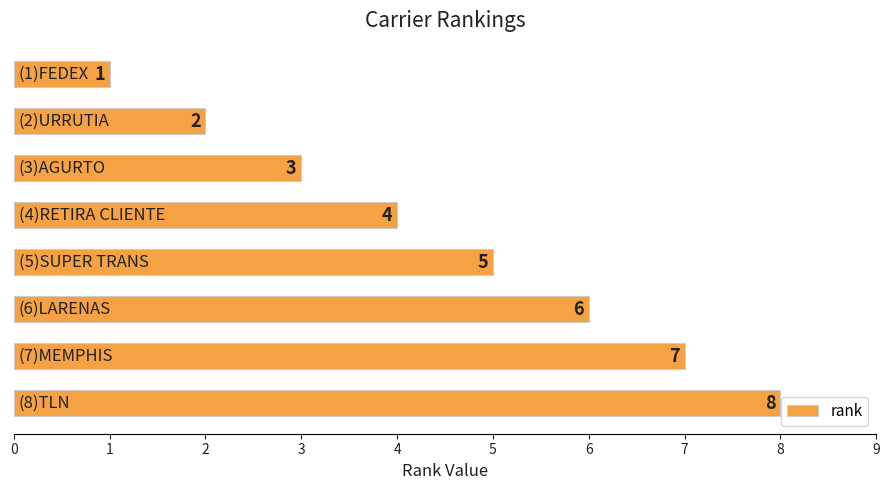

What is the greatest value displayed?

8